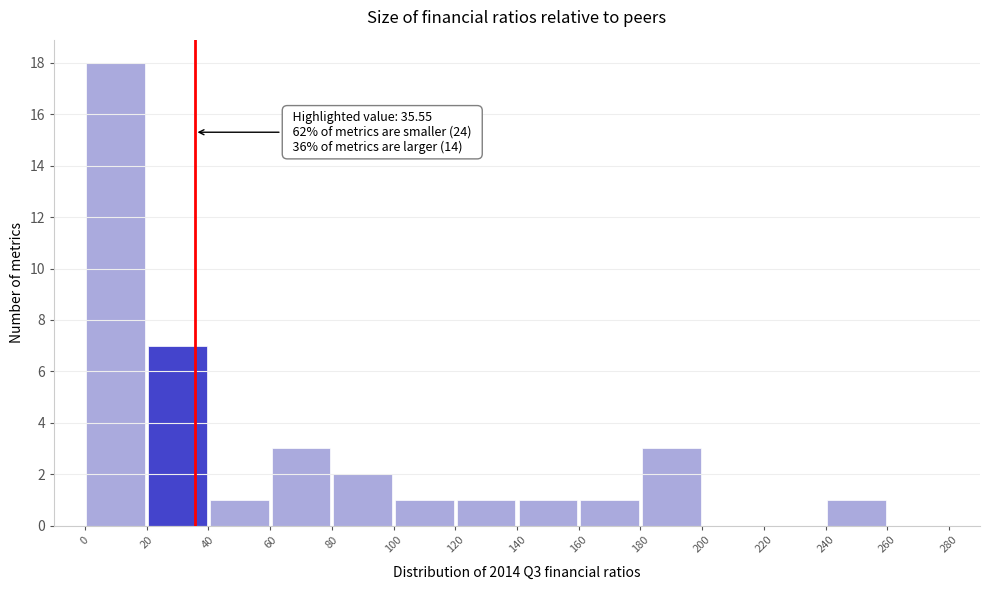

Which range on the x-axis has the tallest bar?

0 to 20